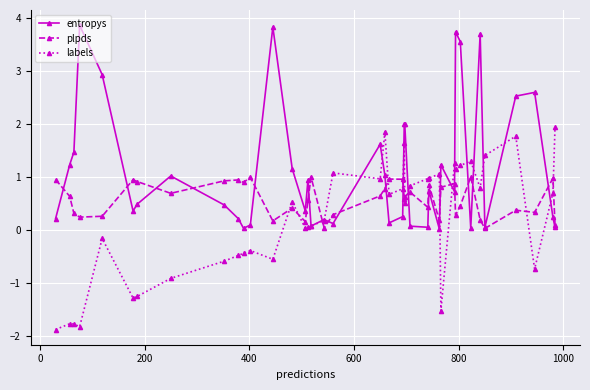

True or false: labels has more than 2 points higher than both neighbors.

True